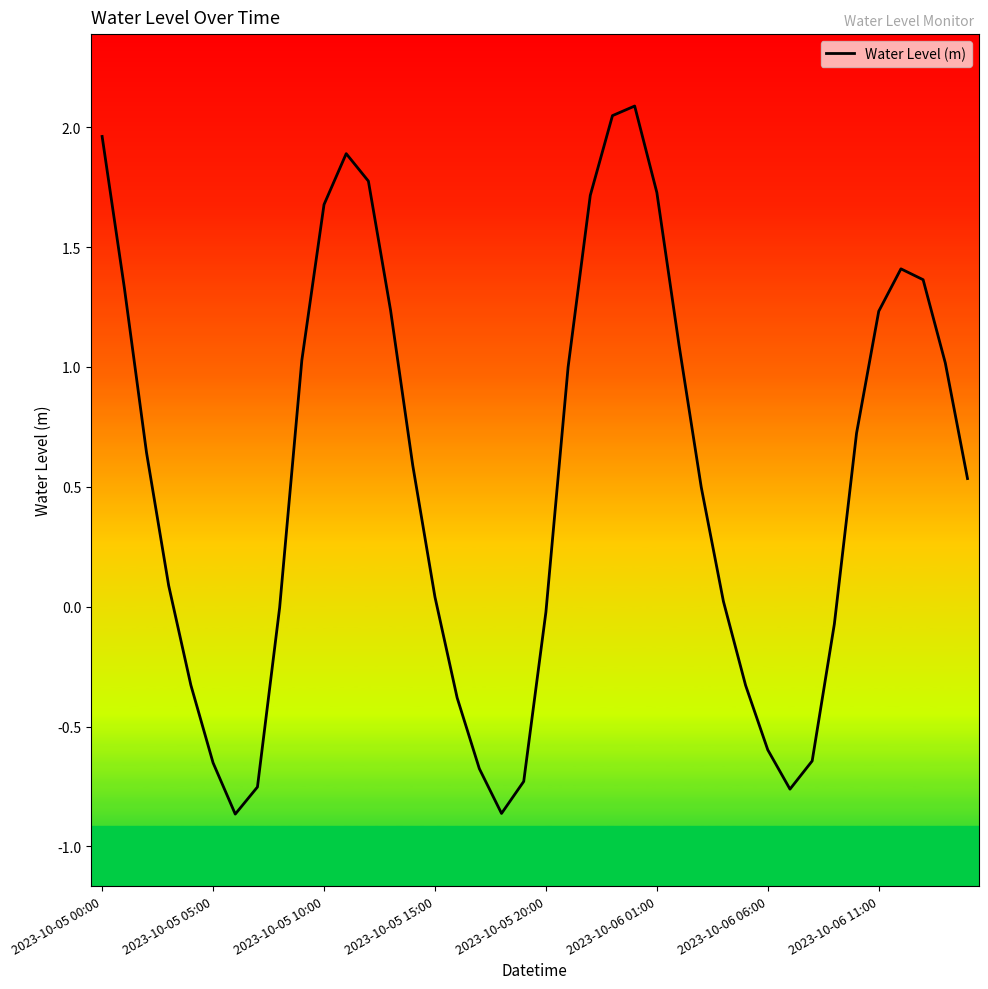

True or false: there are more than 1 points higher than both neighbors.

True